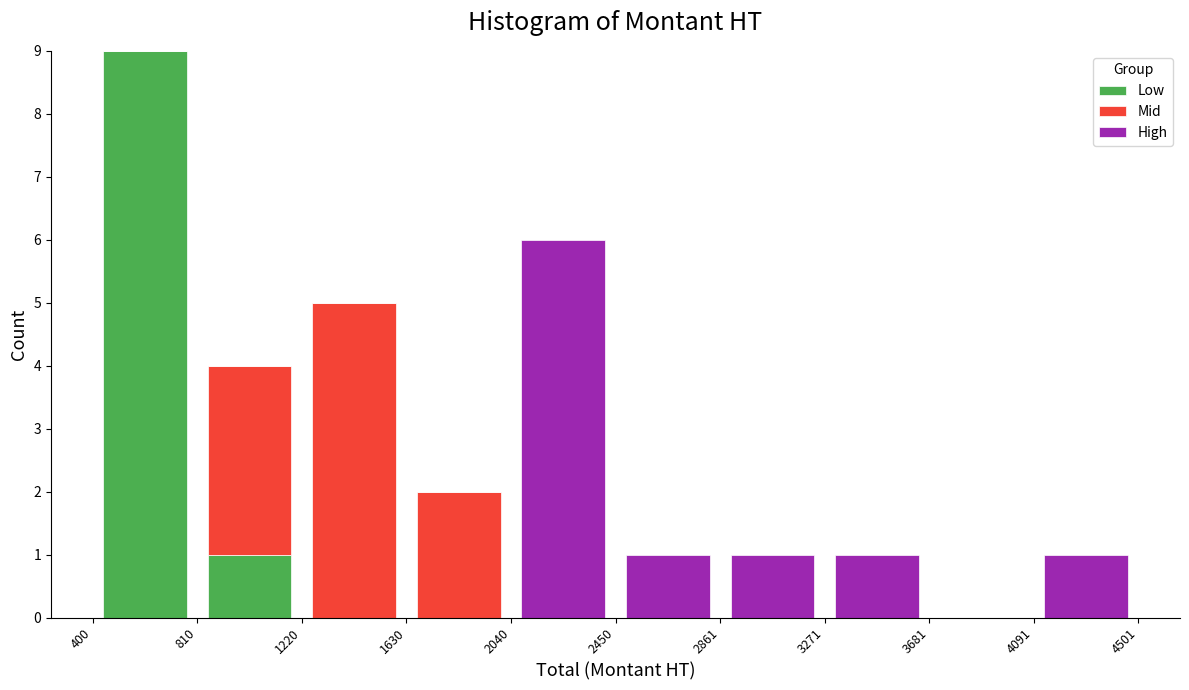

Reading left to right, transcribe this chart: for each stacked bar, give the range it covers on the x-axis and its total height. The values are not printed on the chart, so give them approximately, as read against the axis.

400 to 810: 9
810 to 1220: 4
1220 to 1630: 5
1630 to 2040: 2
2040 to 2450: 6
2450 to 2861: 1
2861 to 3271: 1
3271 to 3681: 1
3681 to 4091: 0
4091 to 4501: 1